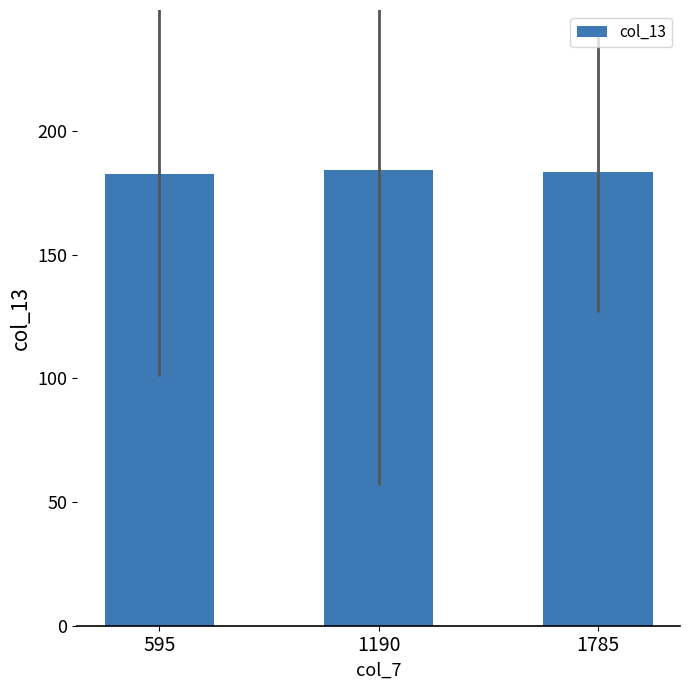

What is the sum of all values?

550.5